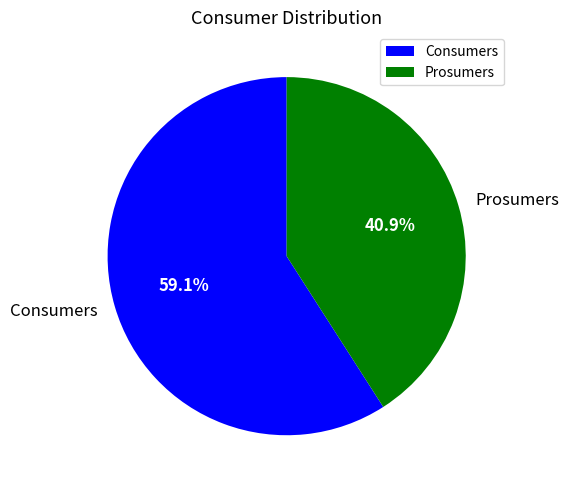

How many slices are in this pie chart?

2